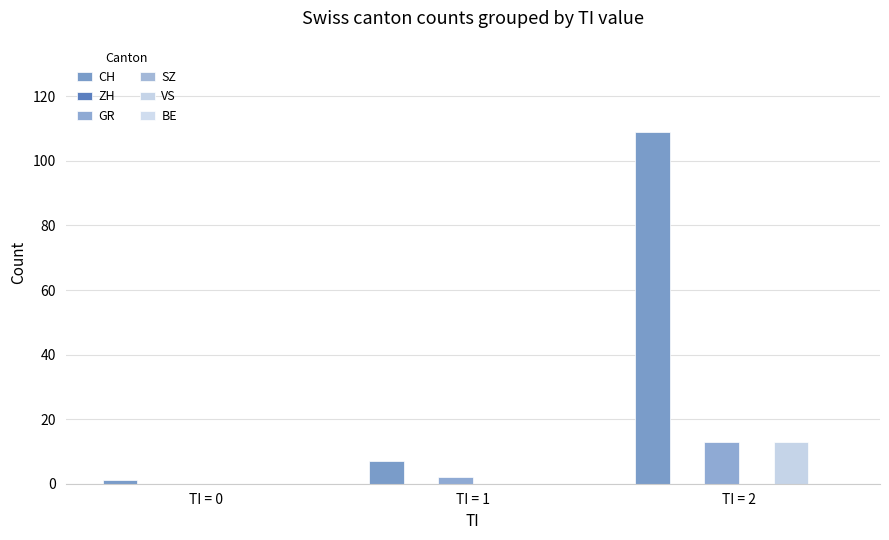

Which label corresponds to the smallest value in the chart?

TI = 0